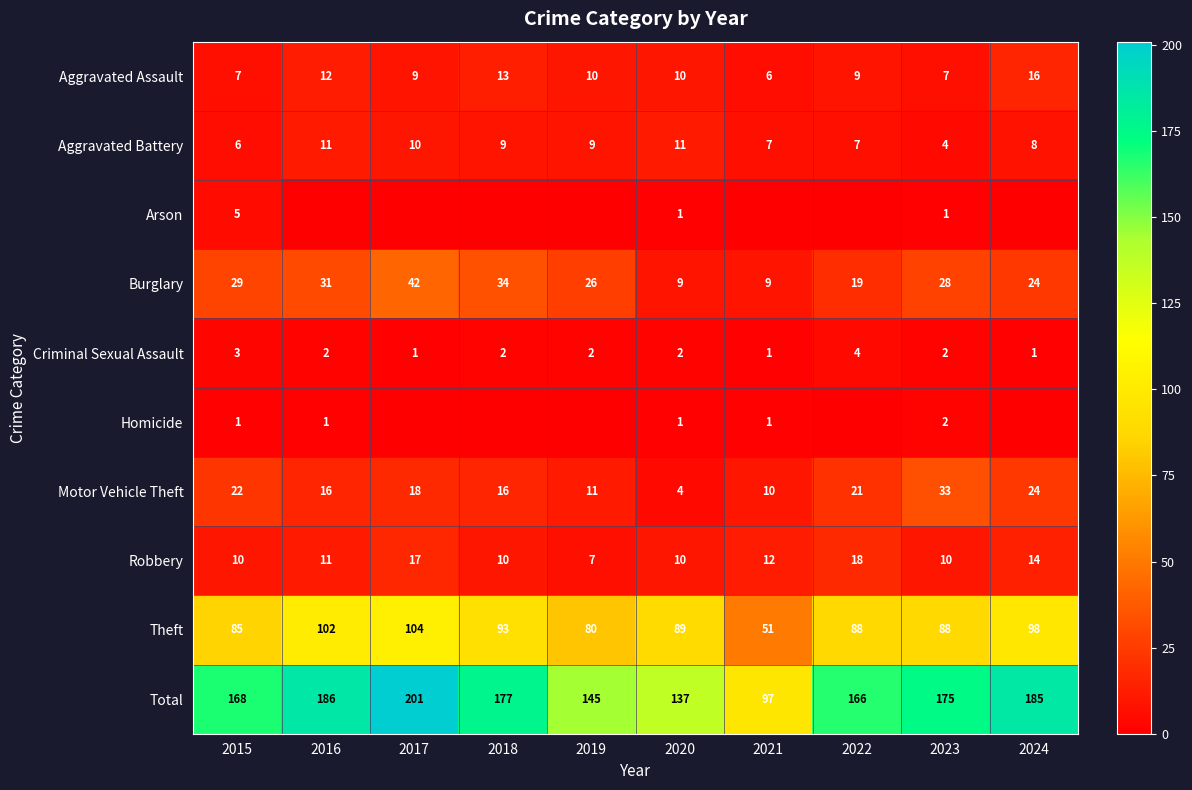

What is the difference between the highest and lowest values at 2015?

167